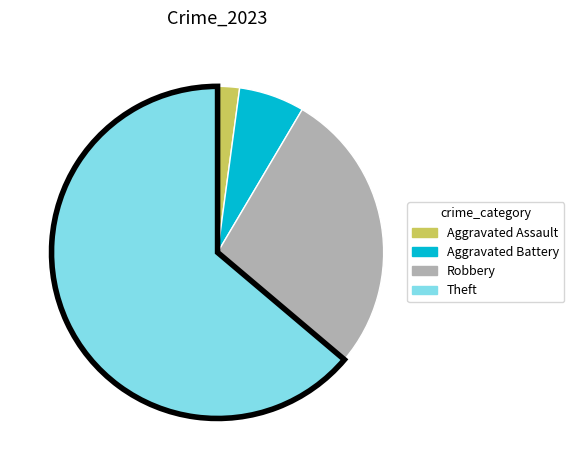

Does any single category account for the majority?

Yes